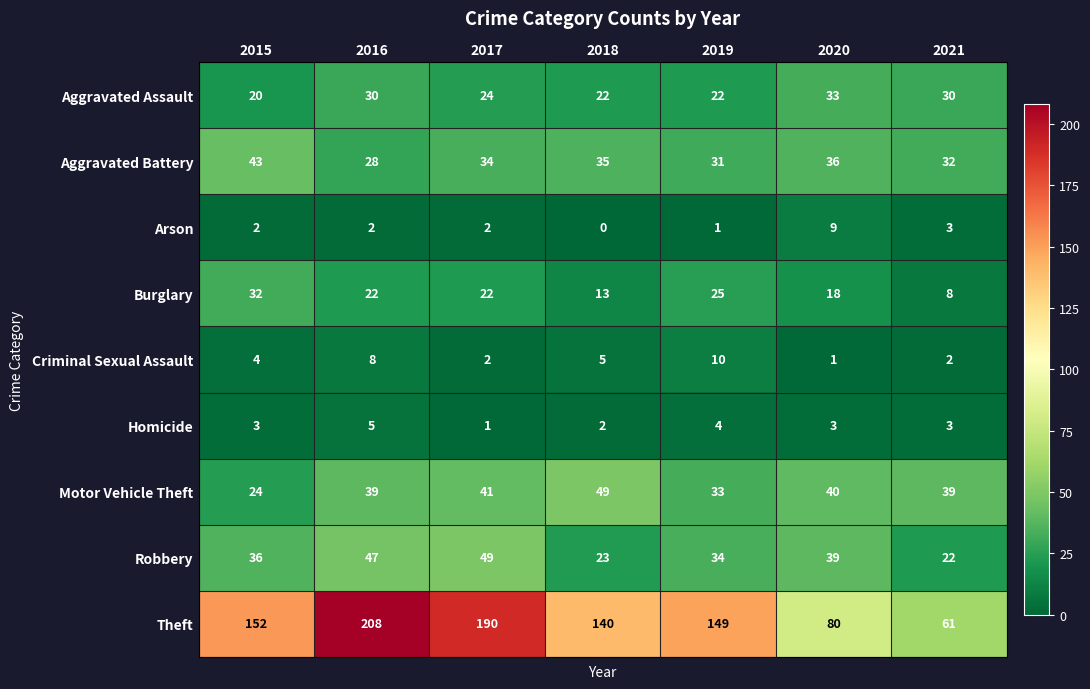

What is the total value across all series at 2018?

289